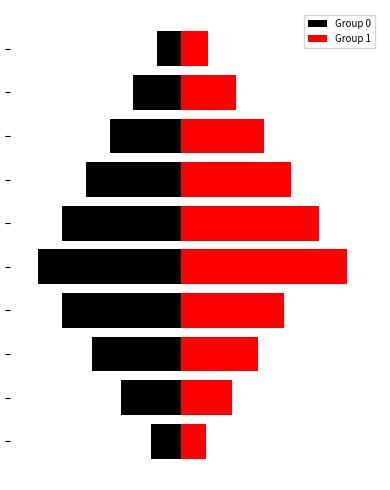

The Group 1 series shows 1.0 at 9. True or false?

False